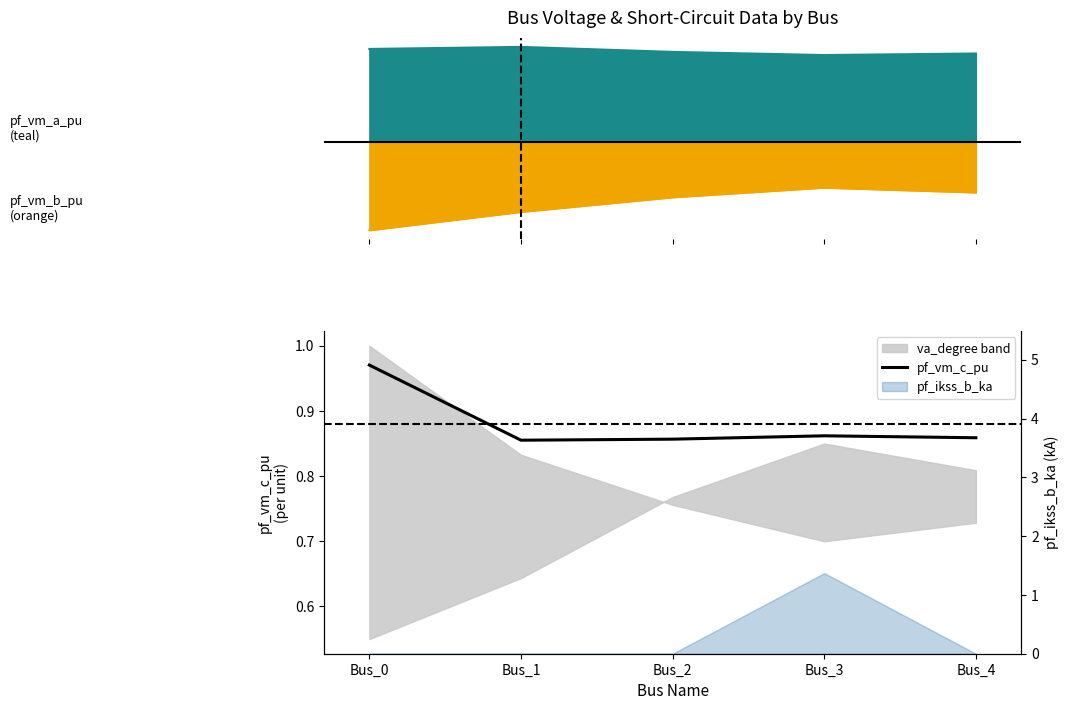

Reading left to right, extract all data points from this chart.

1.0	0.9	0.9	0.9	0.9